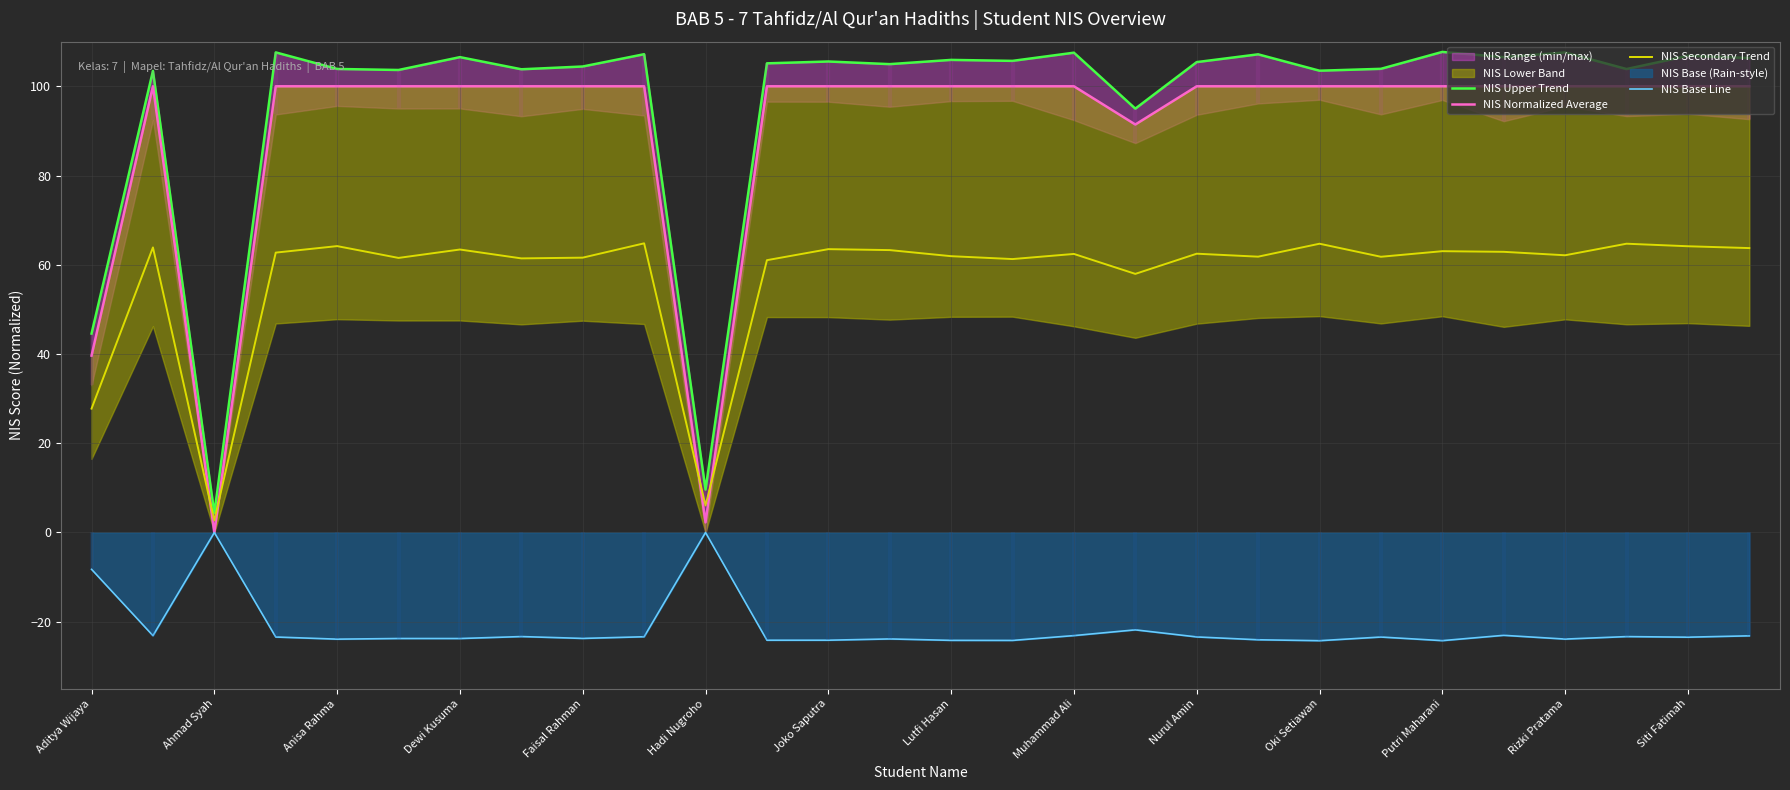

What is the difference between the maximum and minimum values in the NIS Upper Trend series?

103.4